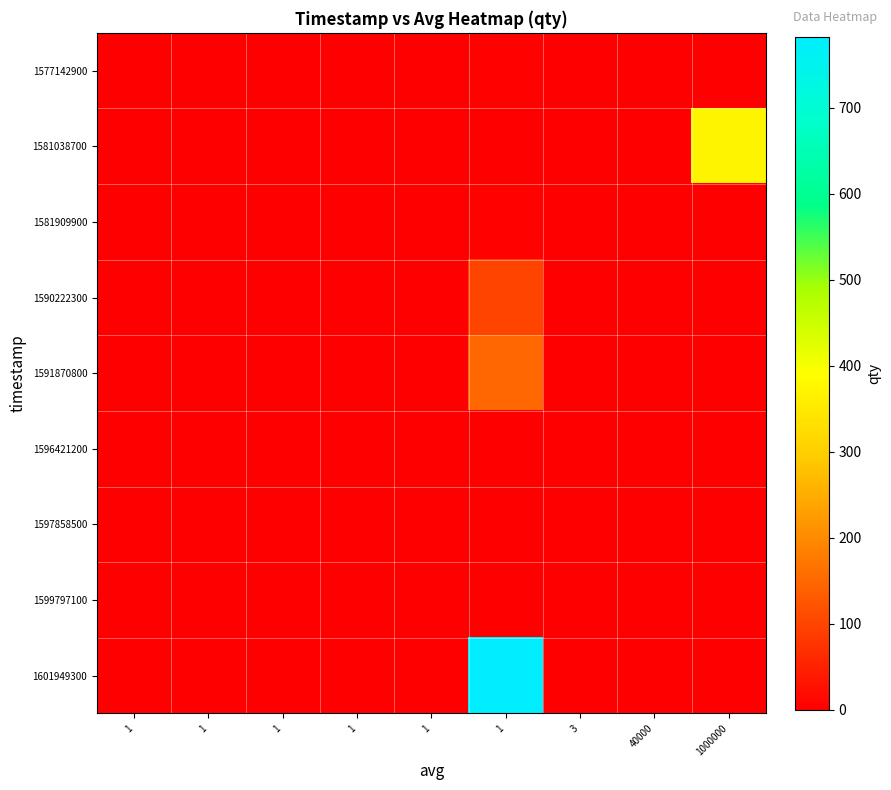

Reading right to left, transcribe all the data shown in this chart.

1577142900: 1000000=0	40000=0	3=0	1=5	1=0	1=0	1=0	1=0	1=0
1581038700: 1000000=371	40000=0	3=0	1=0	1=0	1=0	1=0	1=0	1=0
1581909900: 1000000=0	40000=0	3=0	1=5	1=0	1=0	1=0	1=0	1=0
1590222300: 1000000=0	40000=0	3=0	1=100	1=0	1=0	1=0	1=0	1=0
1591870800: 1000000=0	40000=0	3=0	1=150	1=0	1=0	1=0	1=0	1=0
1596421200: 1000000=0	40000=0	3=0	1=1	1=0	1=0	1=0	1=0	1=0
1597858500: 1000000=0	40000=1	3=0	1=0	1=0	1=0	1=0	1=0	1=0
1599797100: 1000000=0	40000=0	3=1	1=0	1=0	1=0	1=0	1=0	1=0
1601949300: 1000000=0	40000=0	3=0	1=783	1=0	1=0	1=0	1=0	1=0